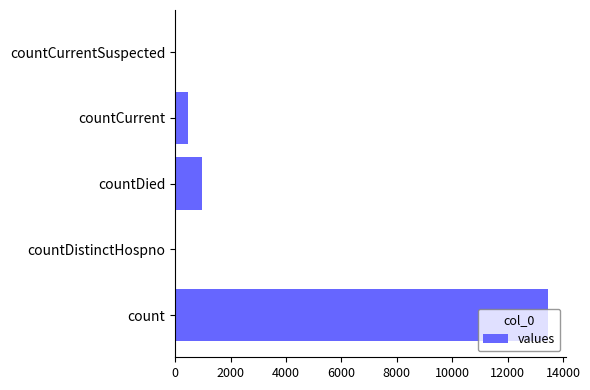

What is the change in value from countDistinctHospno to countDied?

+958